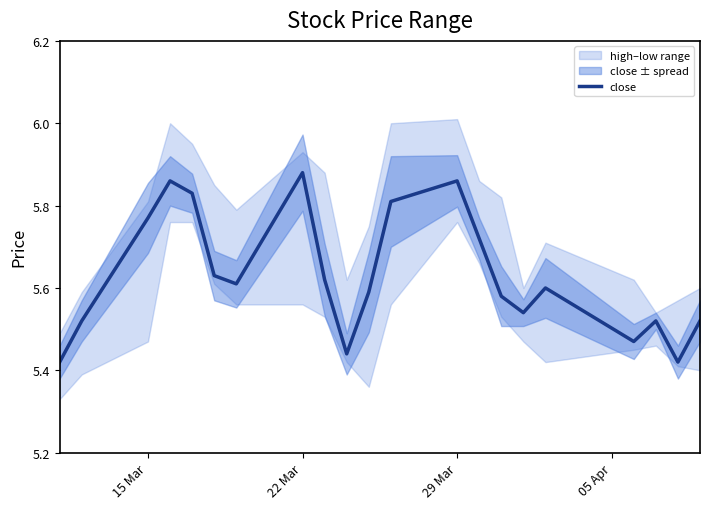

What is the value of the 2nd point from the left?

5.5